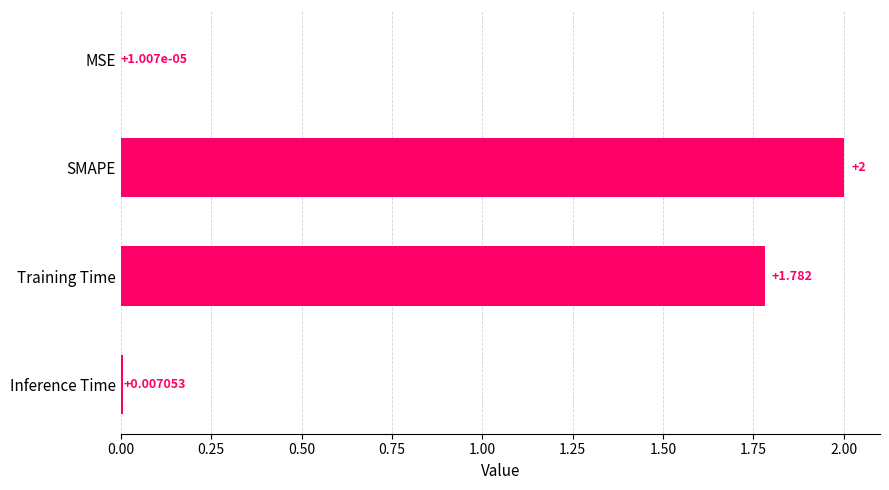

How many distinct data groups are displayed?

1